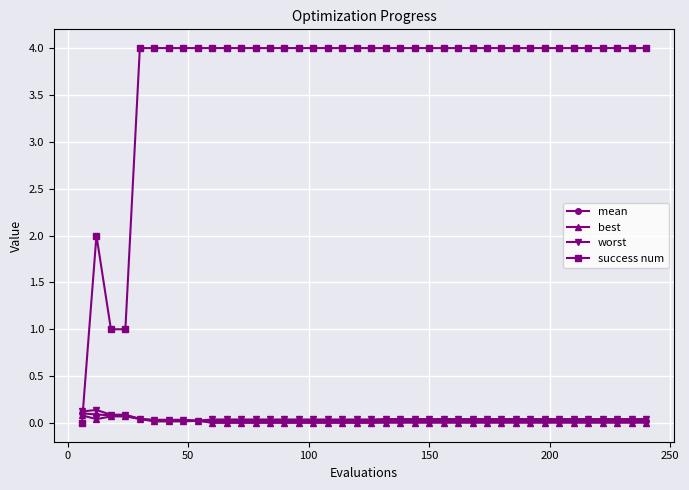

What is the value of the success num point at the 13th from the left?

4.0